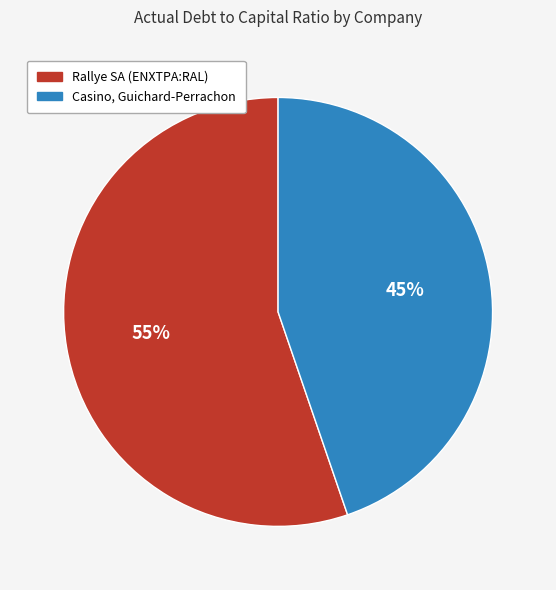

Between Casino, Guichard-Perrachon and Rallye SA (ENXTPA:RAL), which is larger?

Rallye SA (ENXTPA:RAL)